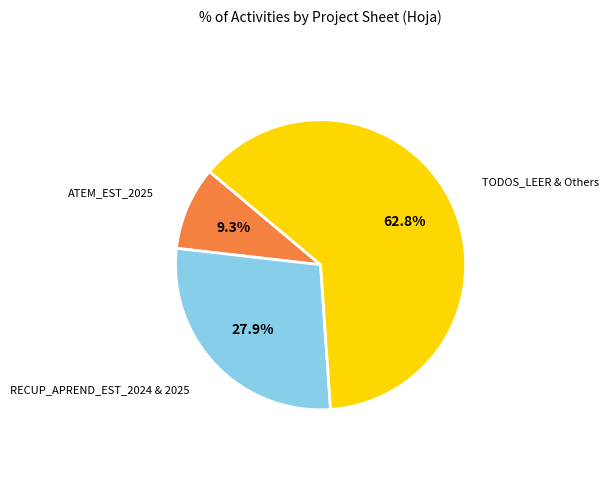

How many slices are in this pie chart?

3